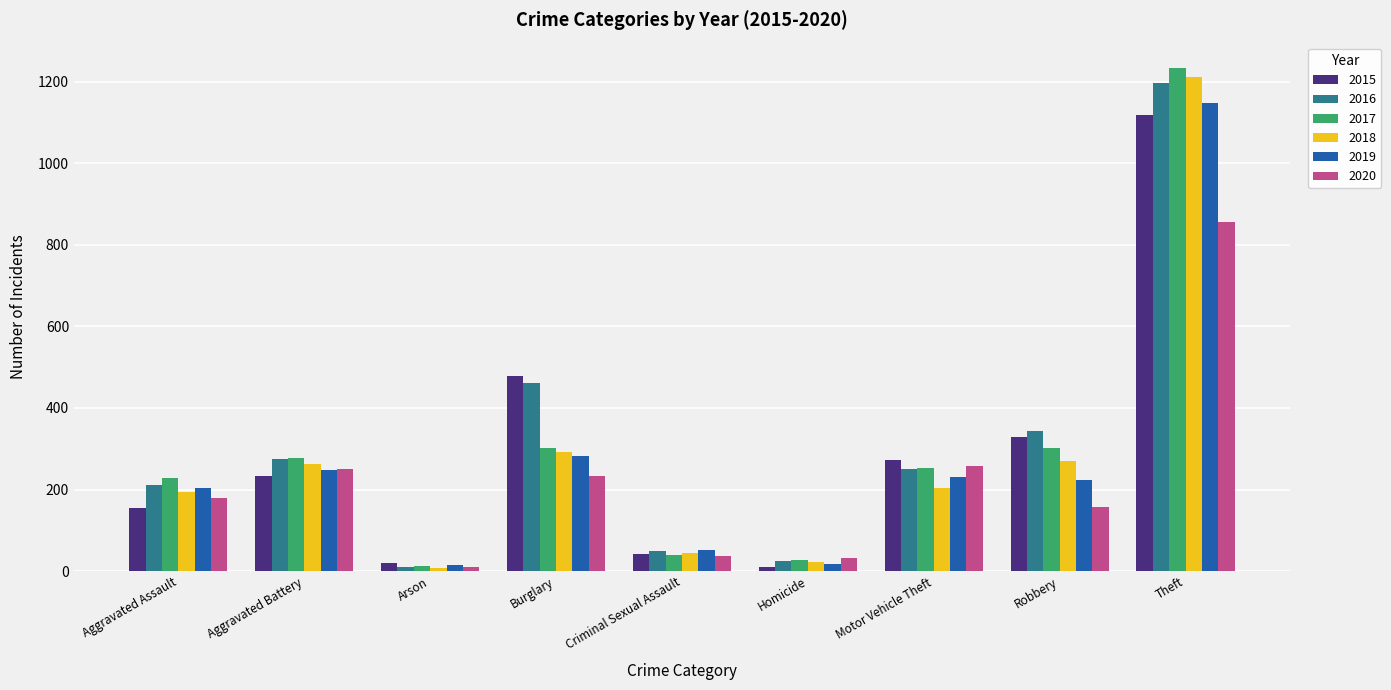

What is the sum of all 2018 values?

2508